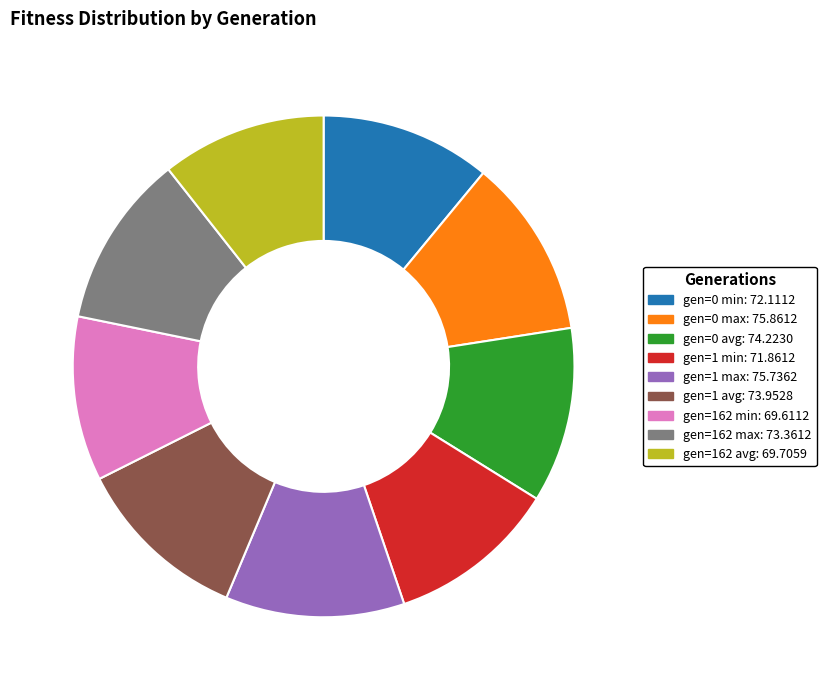

Combined, do gen=1 min and gen=162 max account for over 50%?

No